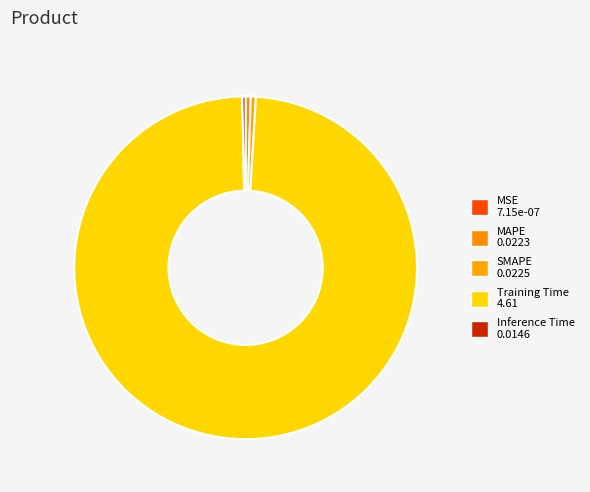

Is the sum of SMAPE and MSE greater than half?

No